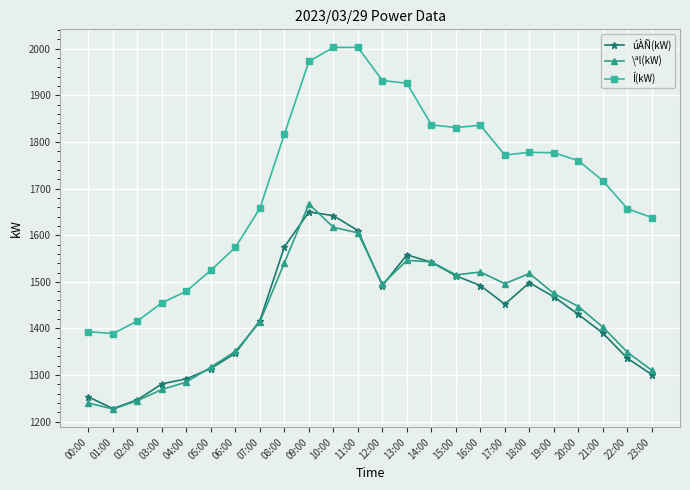

Between 12:00 and 15:00, which series saw the biggest shift?

Í(kW)